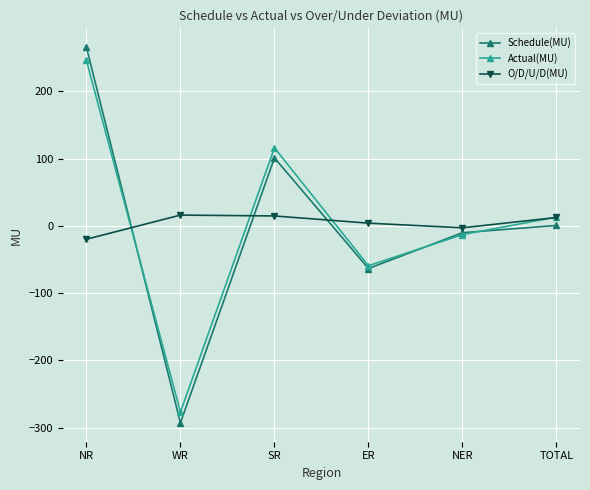

What is the label of the 6th point from the right?

NR